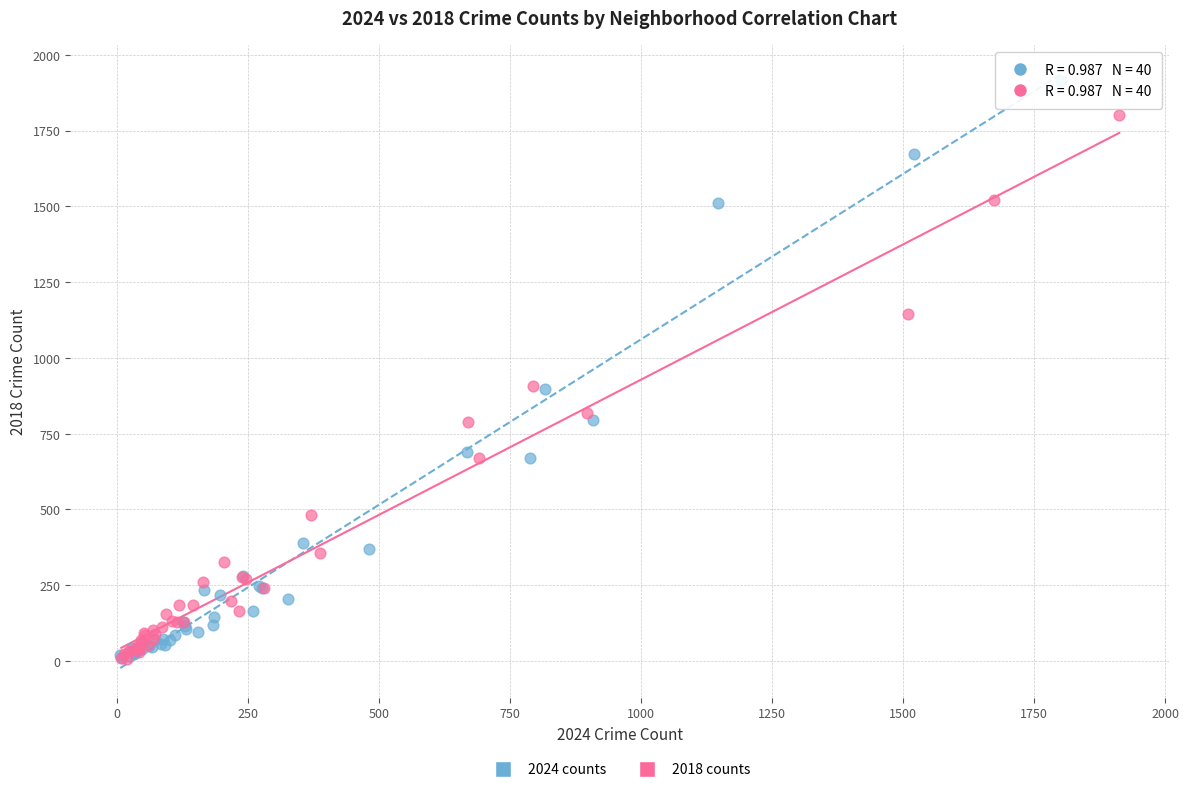

Which series has the largest Y range (max minus min)?

2024 counts